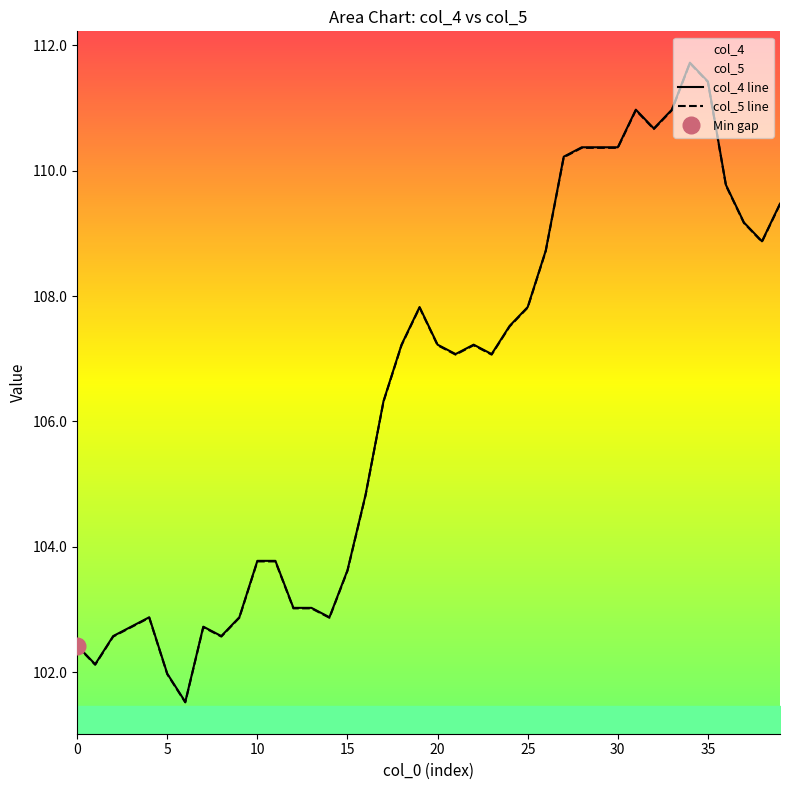

Does the chart have visible grid lines?

No